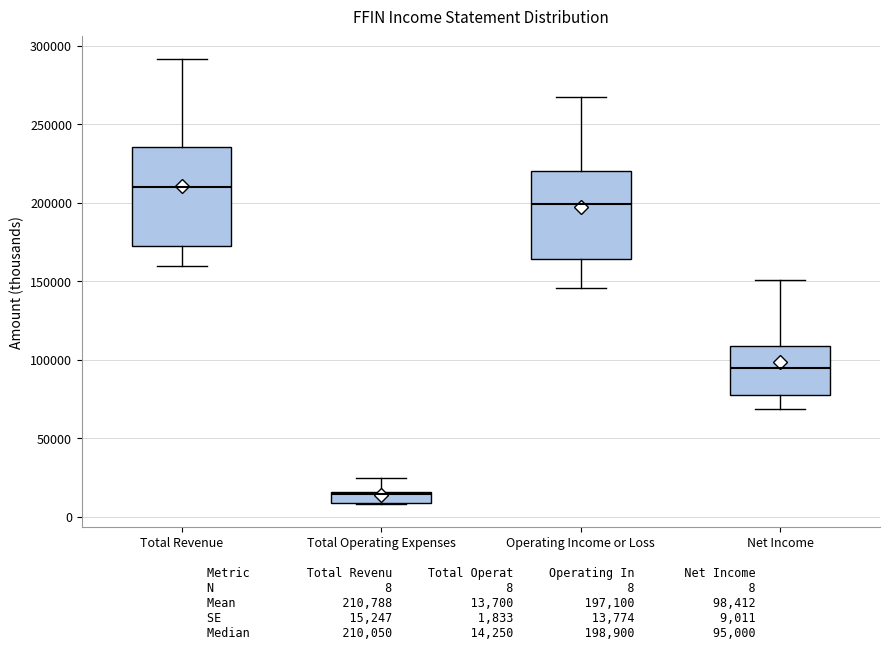

Where is the lower edge of the box for Total Operating Expenses on the y-axis? The values are not printed on the chart, so give them approximately, as read against the axis.

10000